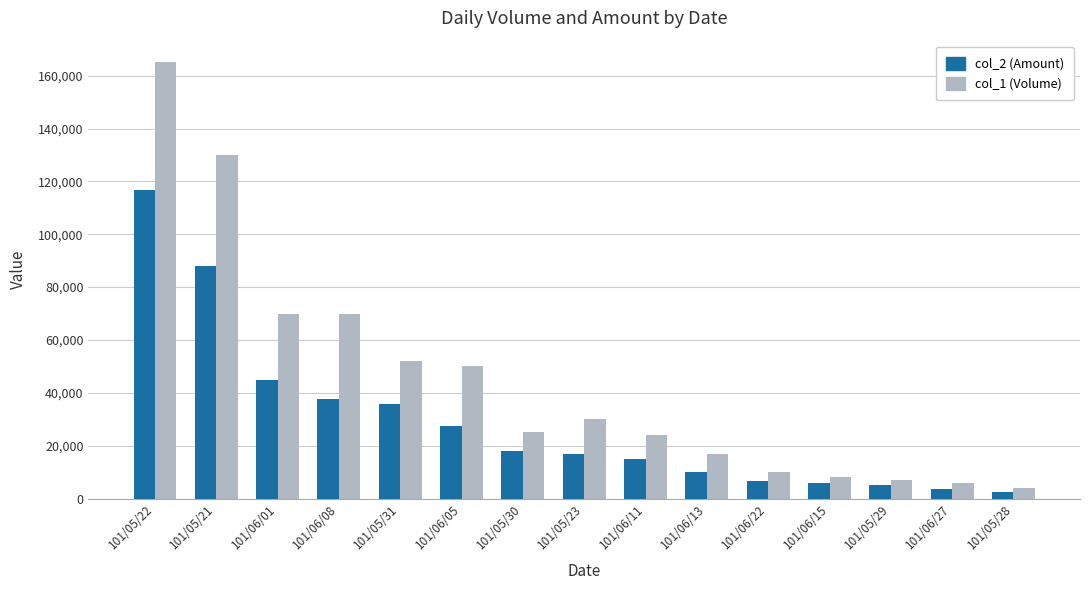

The value of col_2 (Amount) at 101/05/29 is 5010. True or false?

True